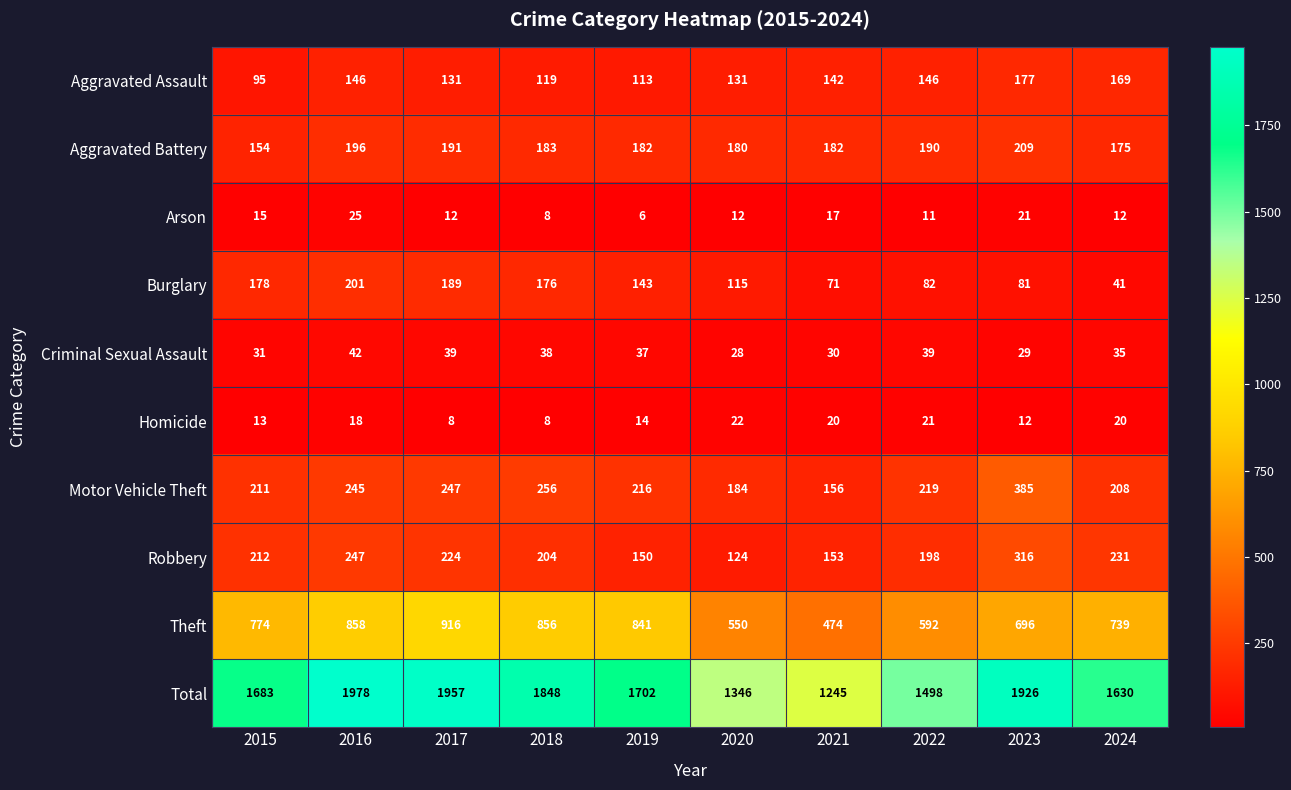

Which series has the largest total across all categories?

Total